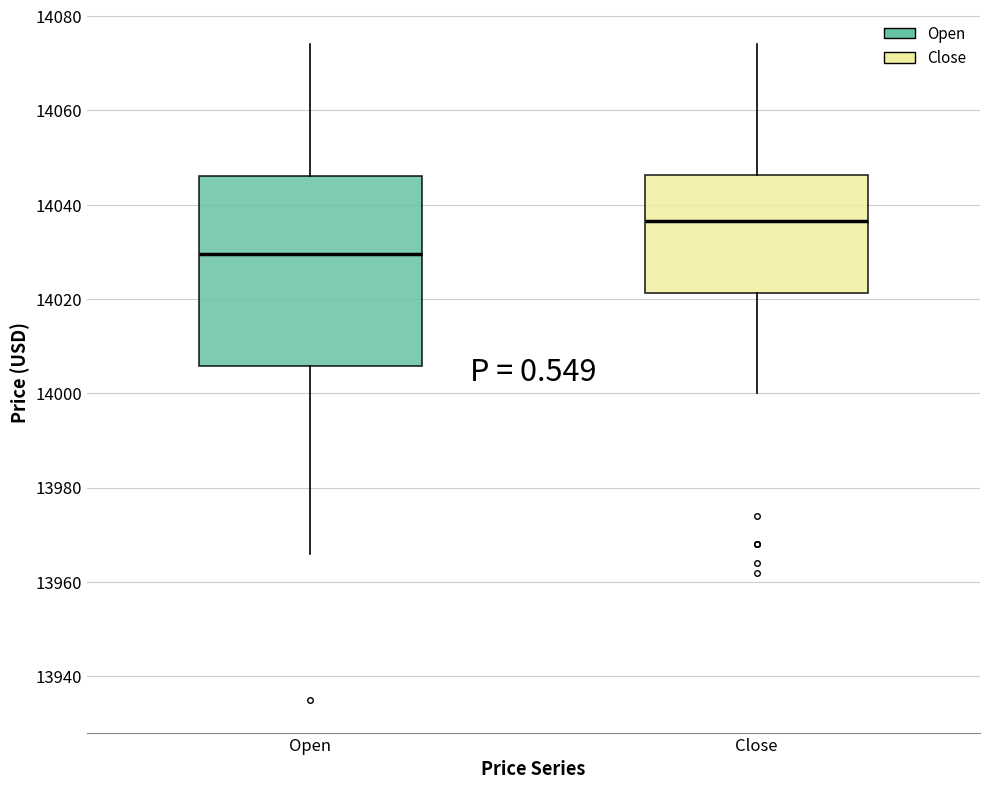

Which box has the highest median line?

Close